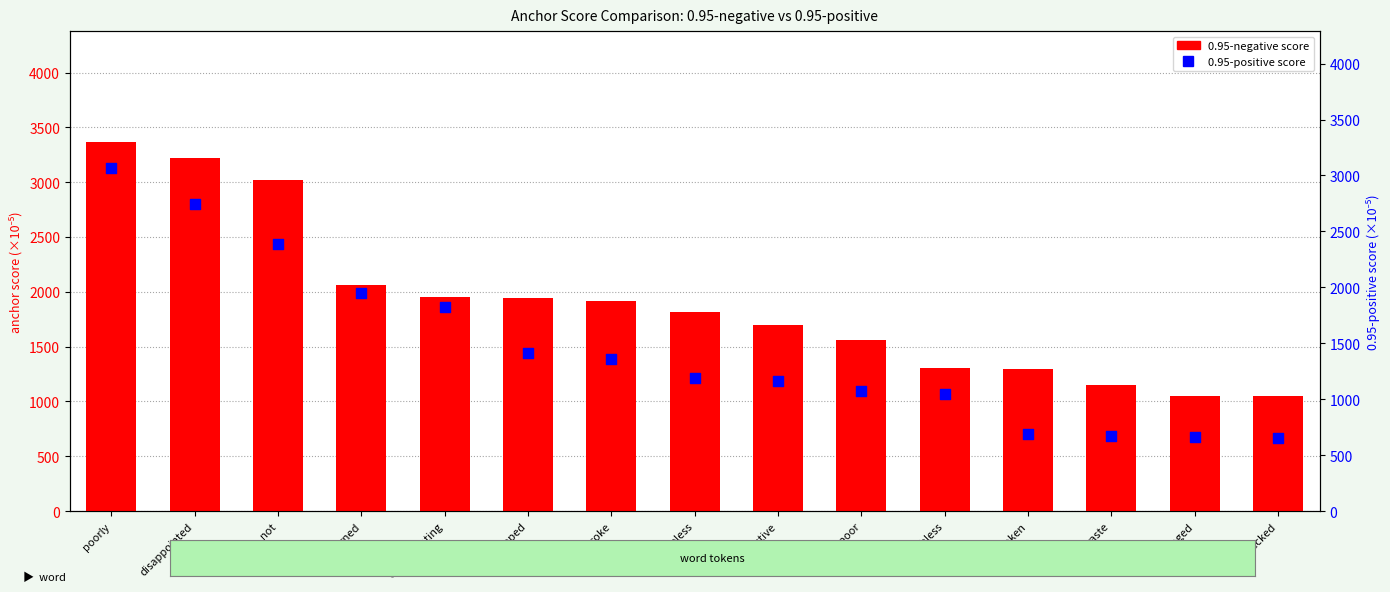

Which series has the largest total across all categories?

0.95-negative score